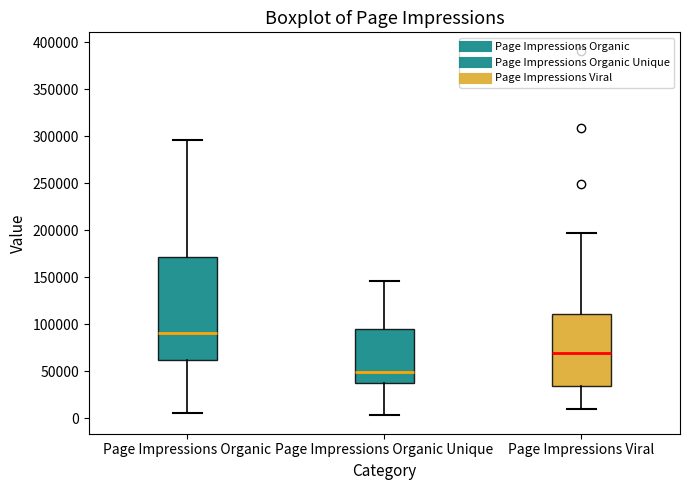

Which box's median line is the highest?

Page Impressions Organic